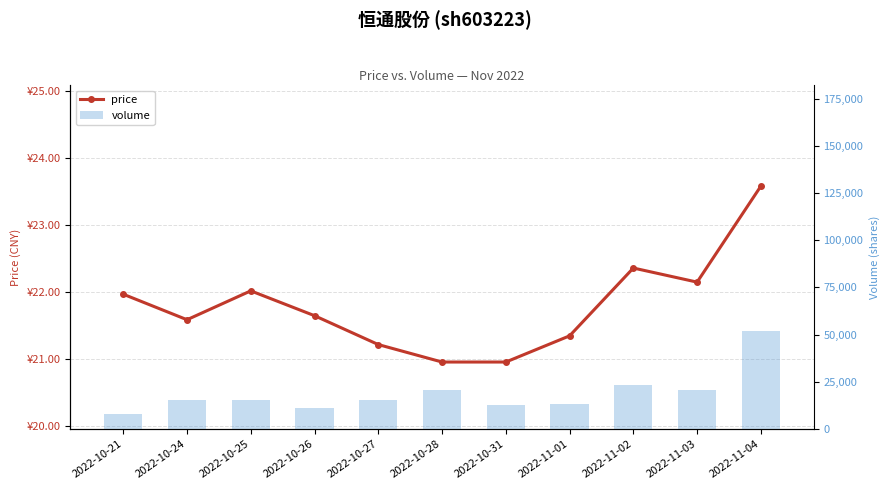

The volume series shows 13446.0 at 2022-11-01. True or false?

True